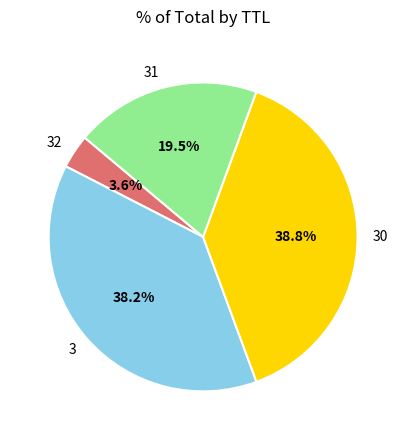

Rank the categories by value from highest to lowest.

30, 3, 31, 32